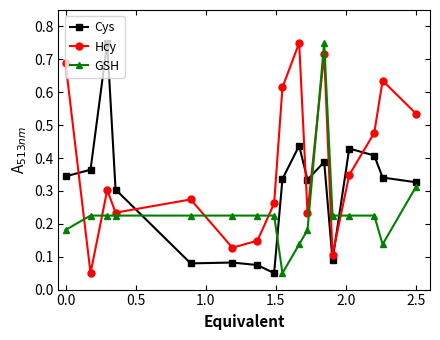

True or false: GSH has more than 0 interior local peaks.

True